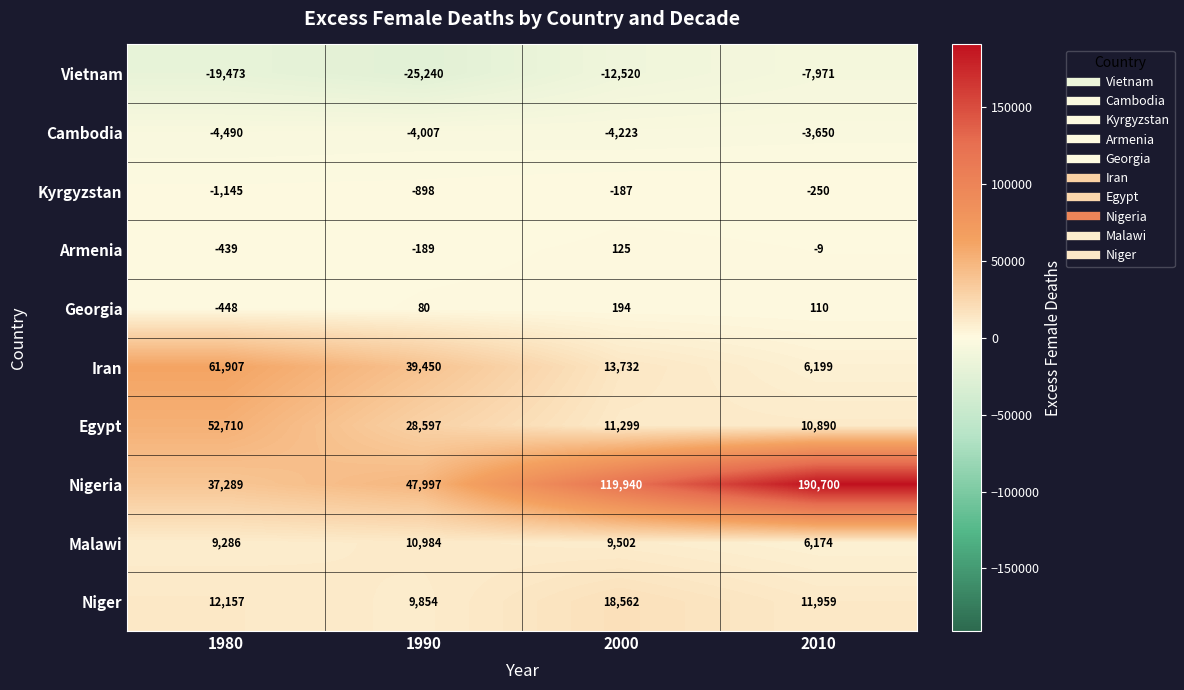

What is the highest value of the Egypt series?

52710